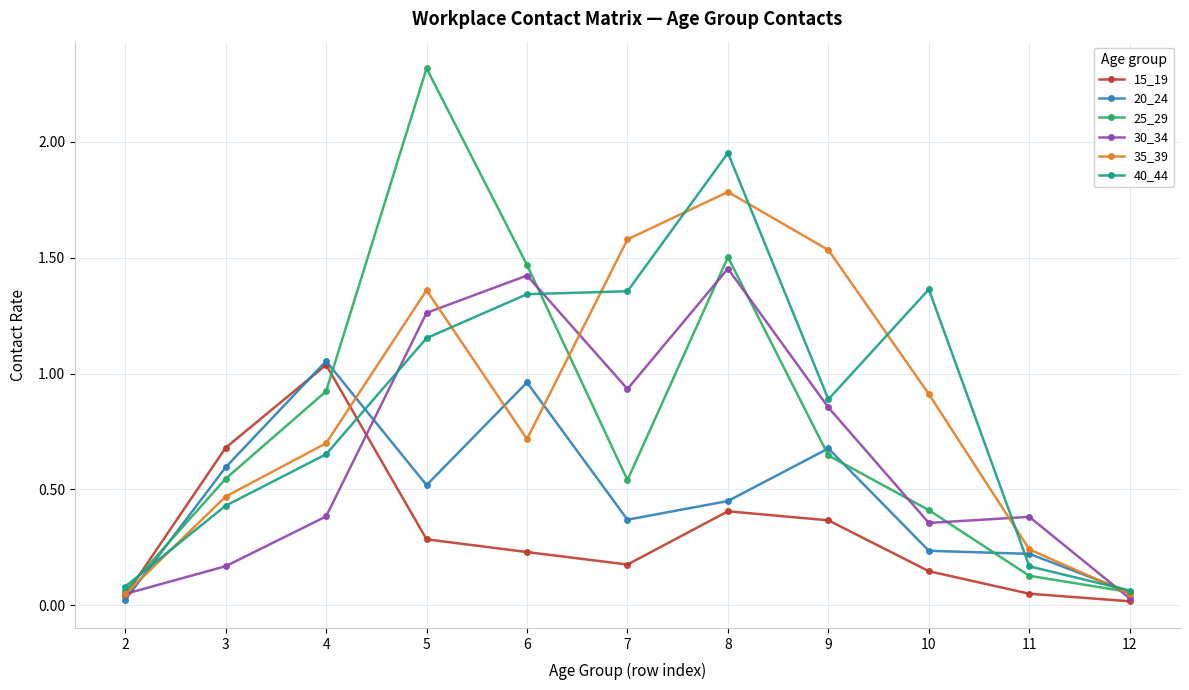

True or false: 30_34 and 15_19 cross at least once.

True